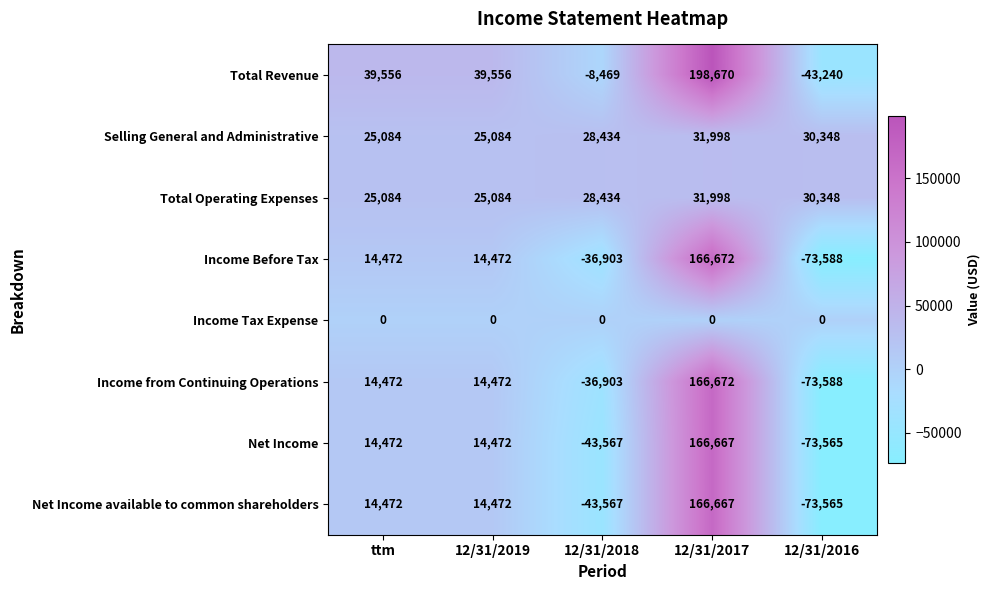

What is the average value of the Total Operating Expenses series?

28190